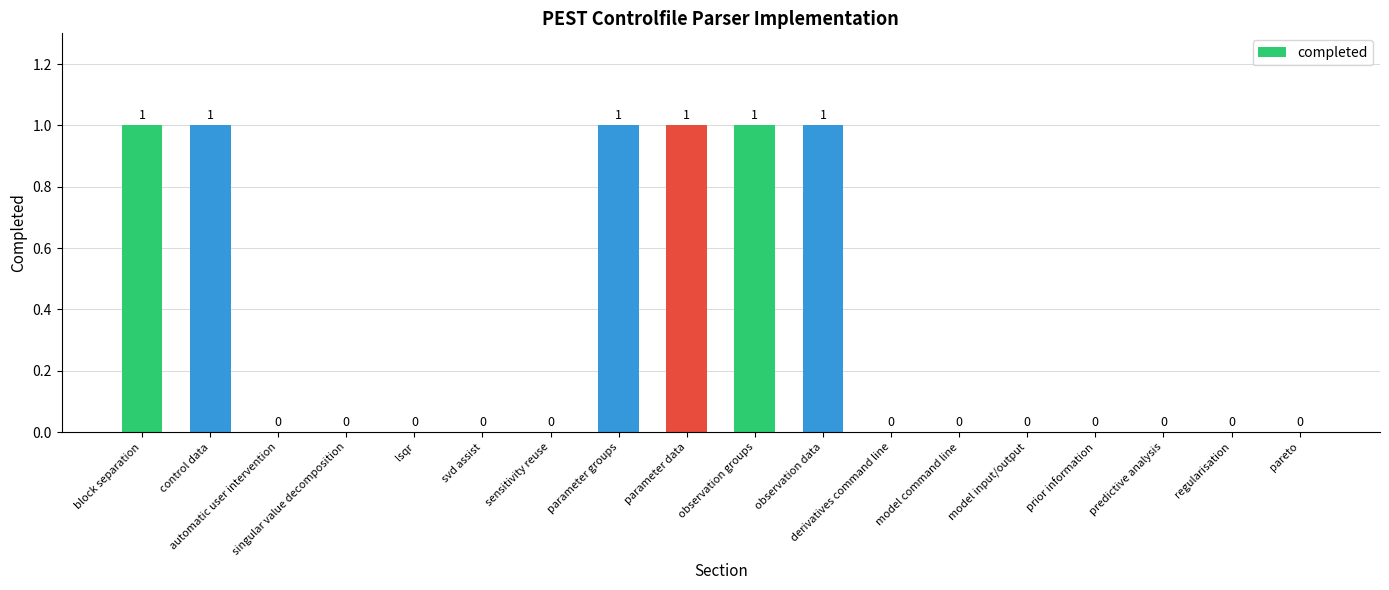

The value at observation groups is 1. True or false?

True